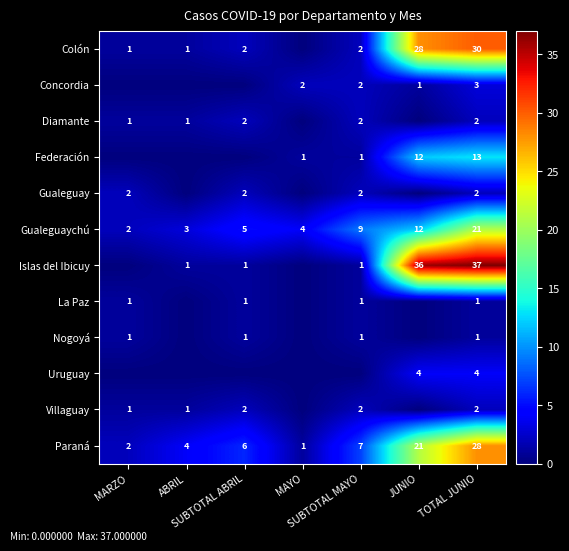

What is the sum of all Gualeguaychú values?

56